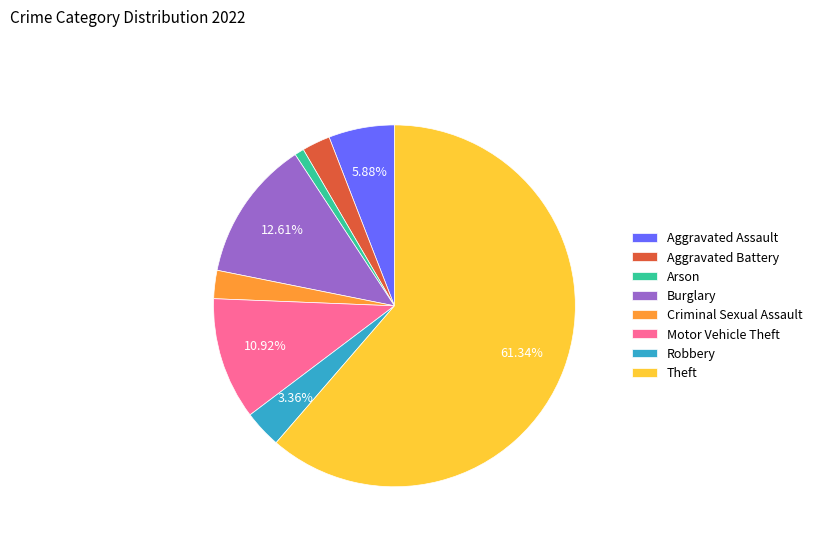

What is the largest slice in the pie chart?

Theft